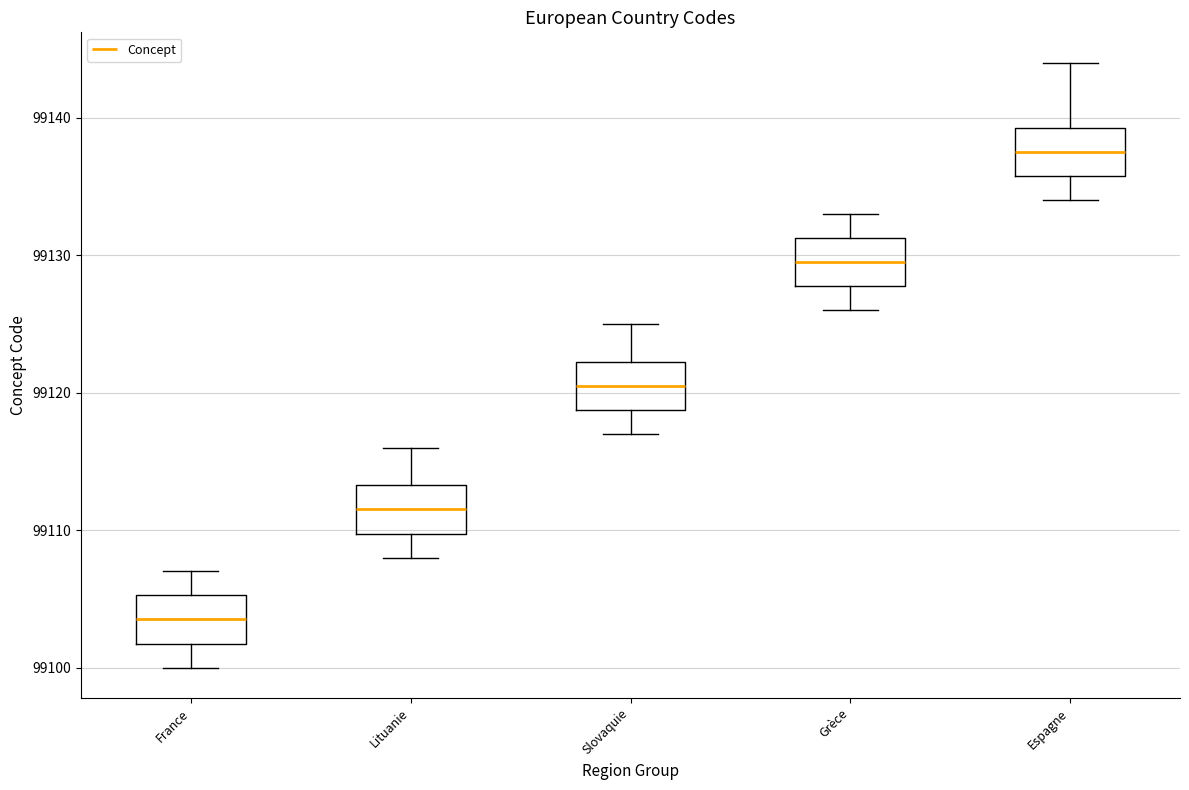

Which box has the lowest median line?

France